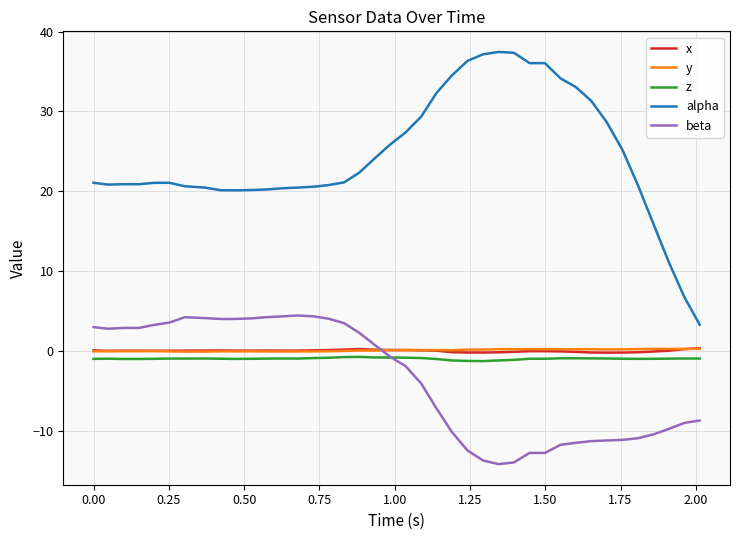

Which series has the largest range (max minus min)?

alpha